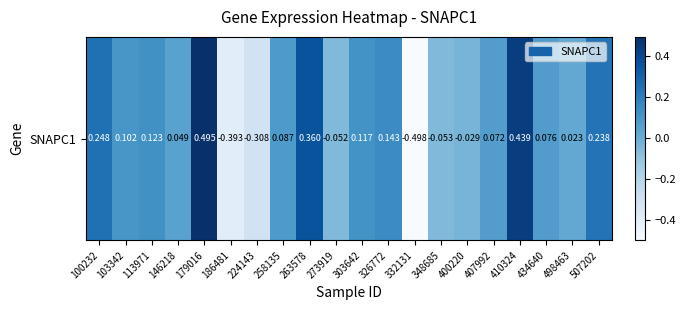

Rank the categories by value from lowest to highest.

332131, 186481, 224143, 348685, 273919, 400220, 498463, 146218, 407992, 434640, 258135, 103342, 303642, 113971, 326772, 507202, 100232, 263578, 410324, 179016